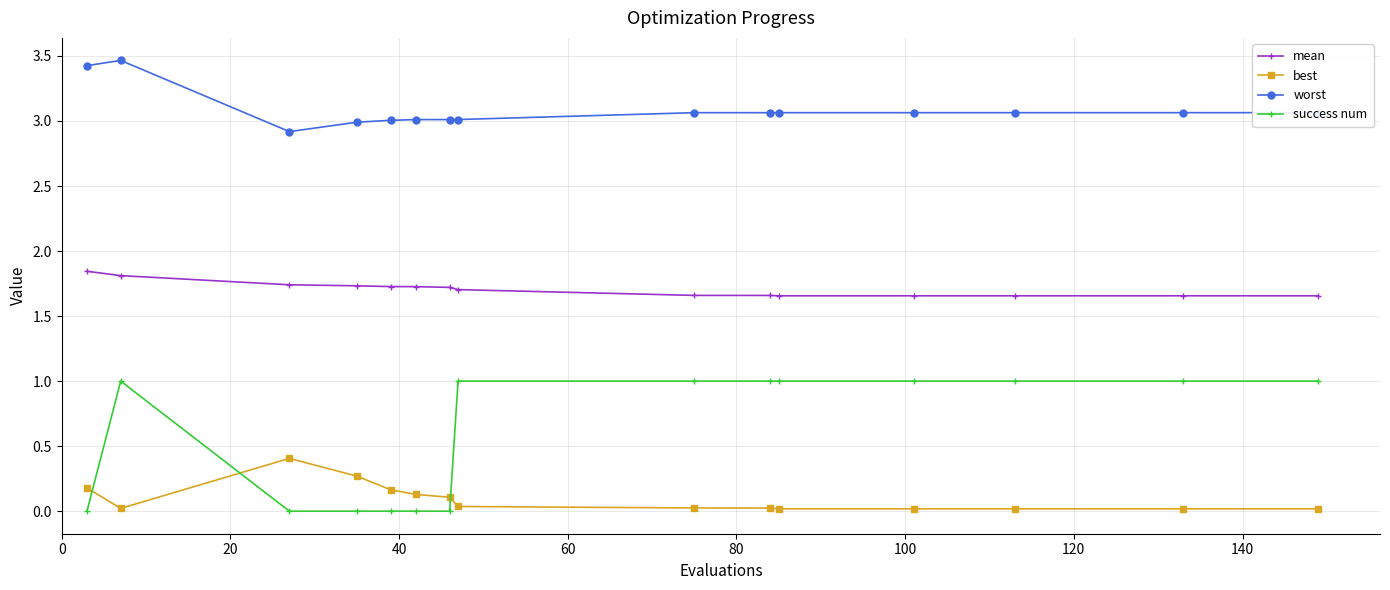

How many series are shown in this chart?

4